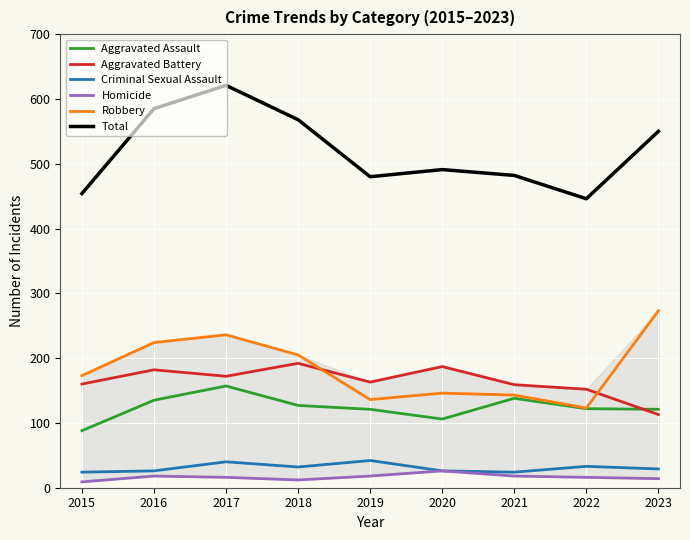

Which has a higher value, 2022 or 2015?

2022